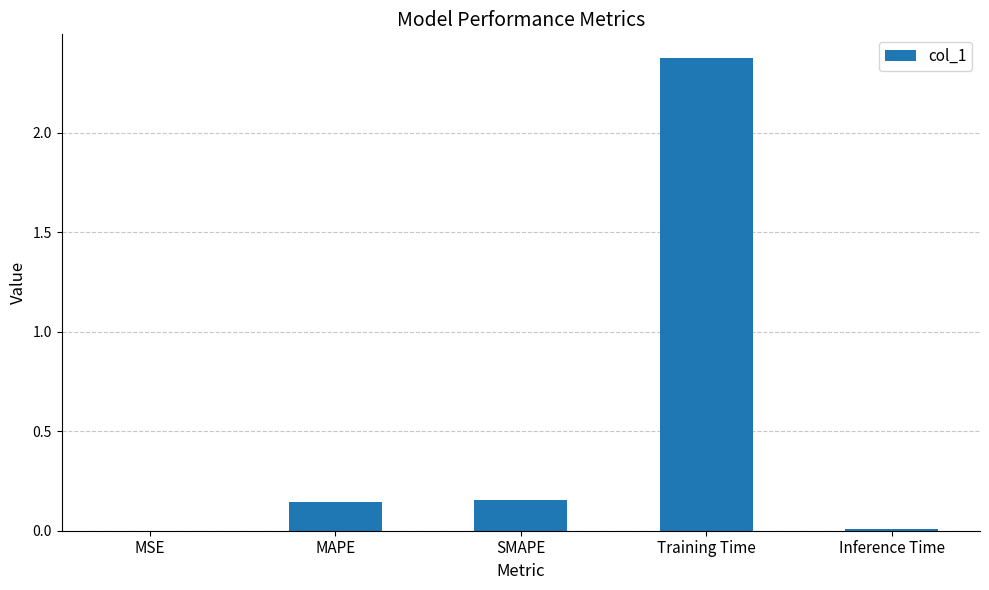

What is the approximate value at Training Time?

2.4